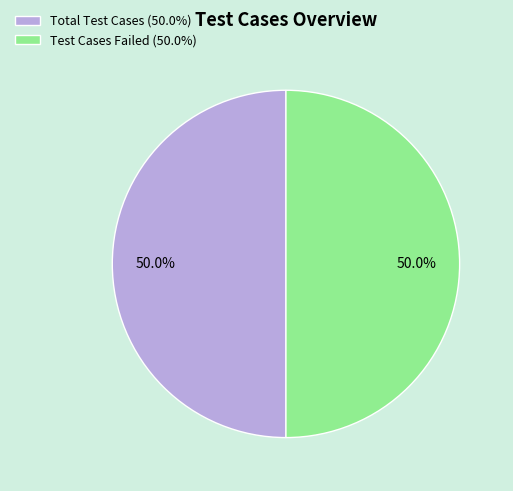

How many segments does this pie chart have?

2